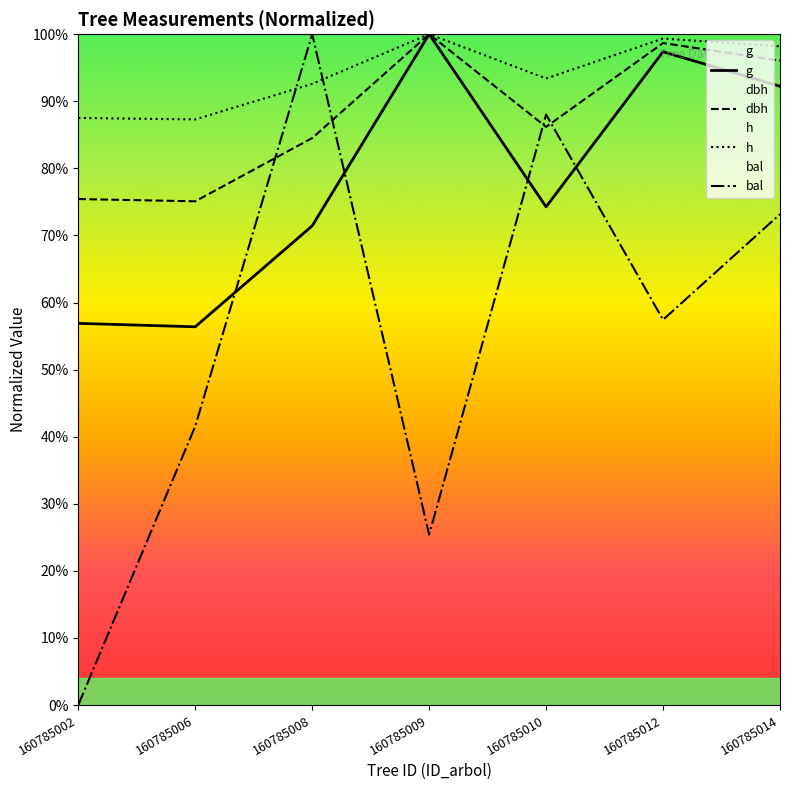

Reading right to left, list all the values displayed in this chart.

dbh: 2112.9	2170.8	1895.9	2200.0	1859.3	1651.9	1659.4
h: 2160.1	2185.6	2054.6	2200.0	2037.0	1920.4	1925.2
g: 2029.1	2142.3	1633.8	2200.0	1571.4	1240.4	1251.6
bal: 1609.5	1263.5	1936.5	558.7	2200.0	914.3	0.0